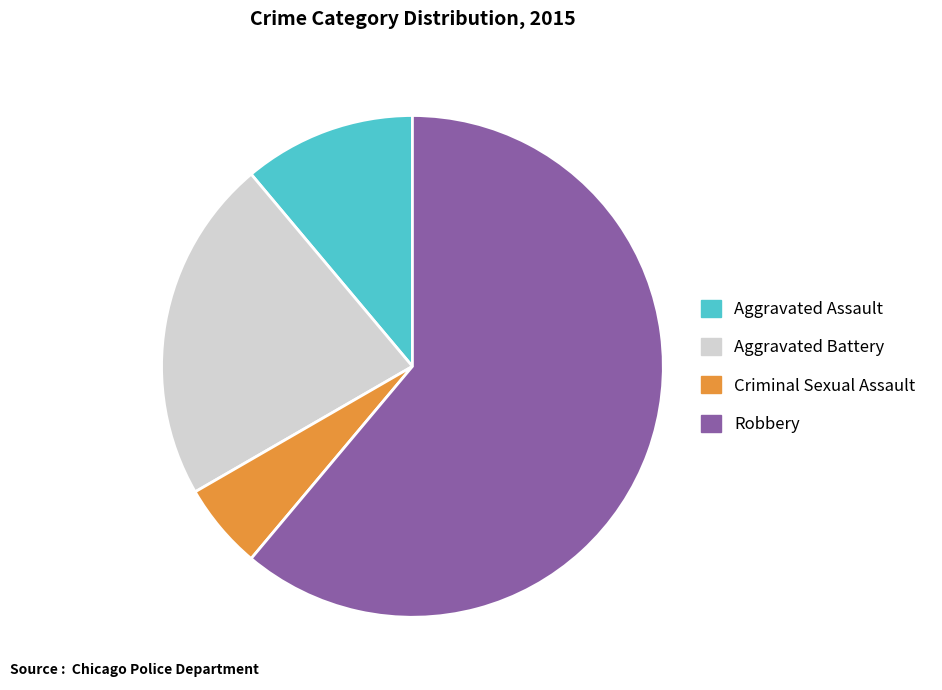

Is it true that Aggravated Battery is 16% of the pie?

False